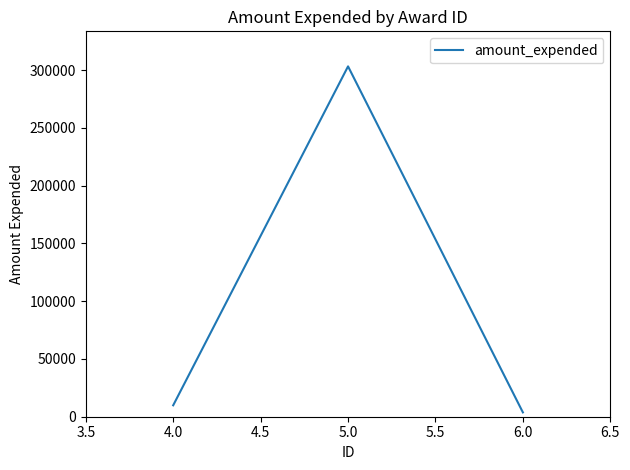

List the labels in order of value, largest first.

5.0, 4.0, 6.0